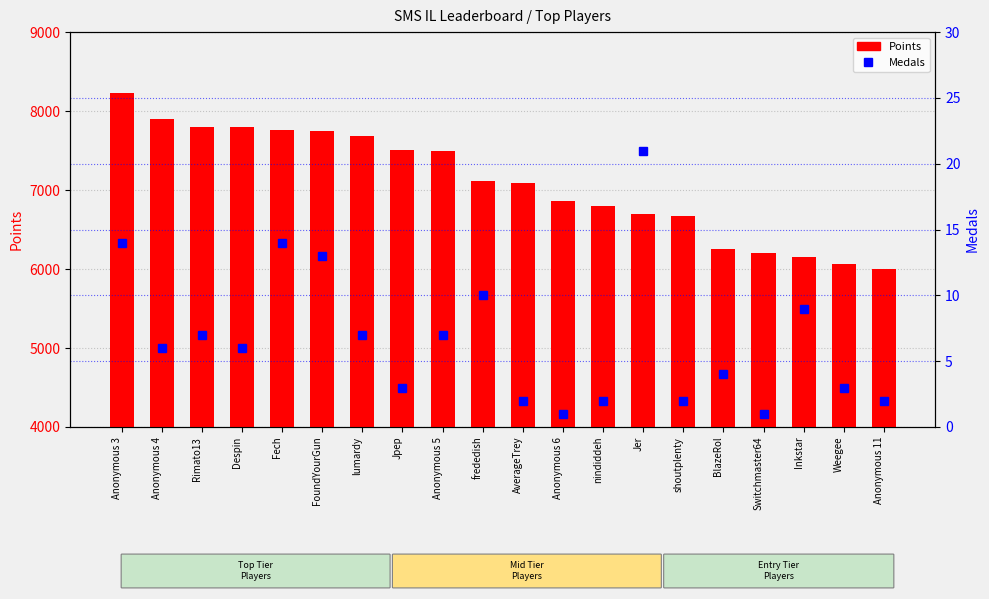

Which label corresponds to the largest value in the chart?

Anonymous 3